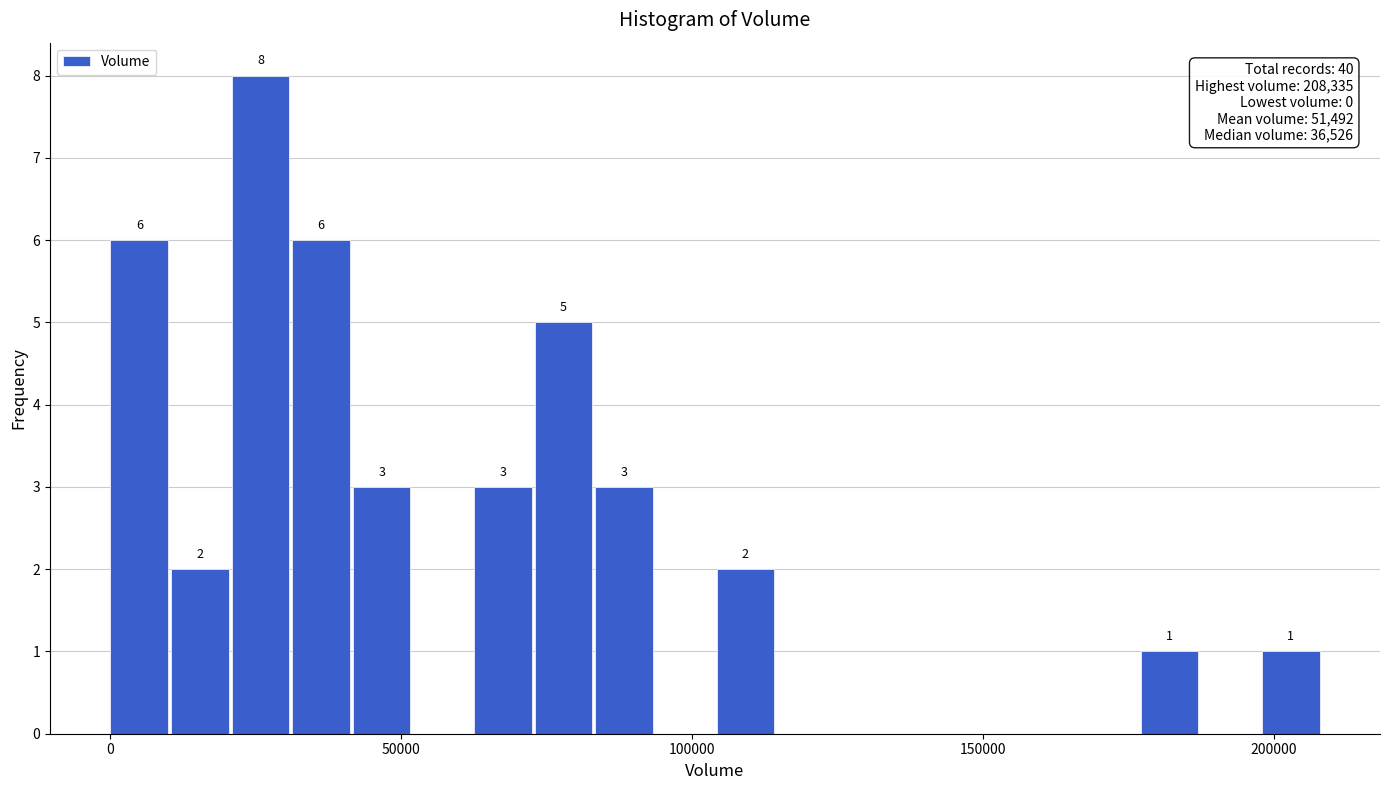

Read against the x-axis, roughly where is the centre of the tallest bar?

25000